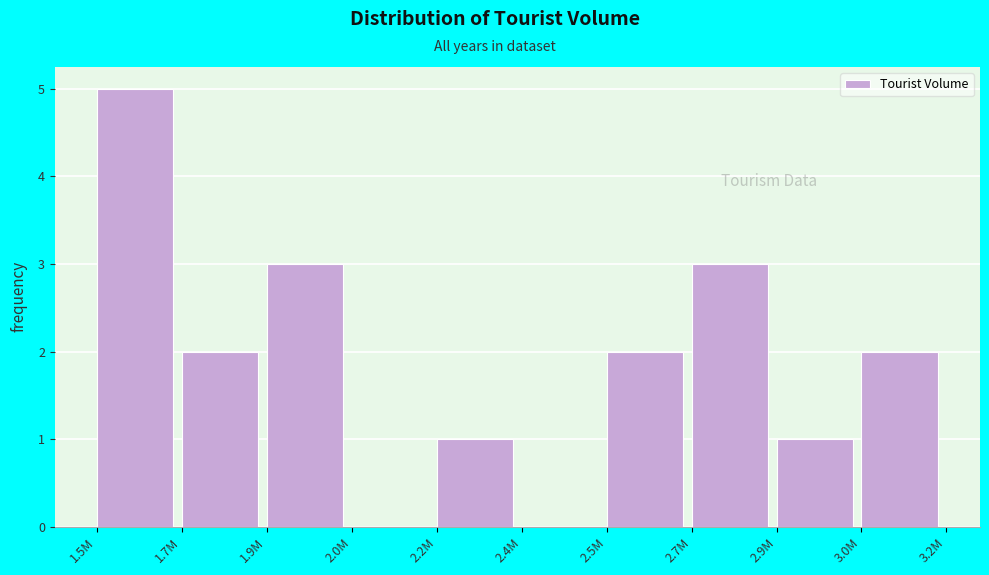

Reading left to right, what are all the values shown in this chart?

1.5M=5	1.7M=2	1.9M=3	2.0M=0	2.2M=1	2.4M=0	2.5M=2	2.7M=3	2.9M=1	3.0M=2